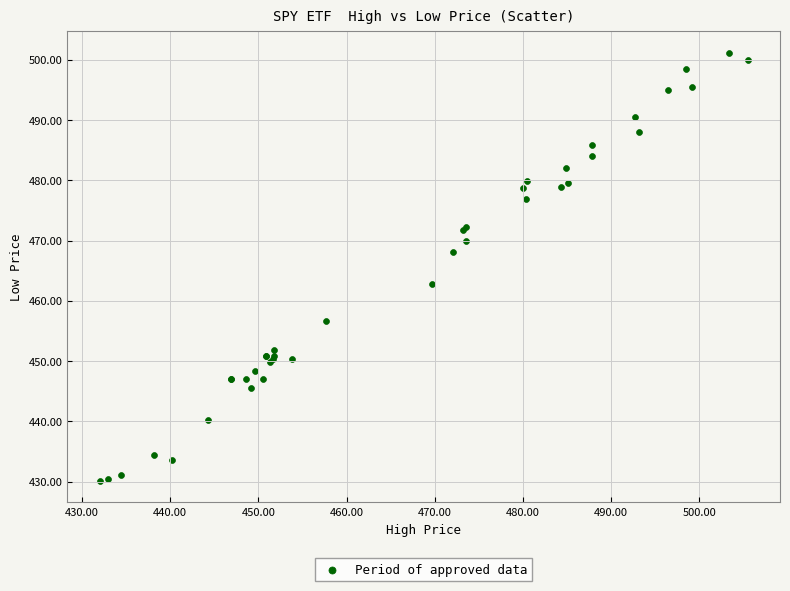

What Y value in the scatter plot is closest to 465?

462.8